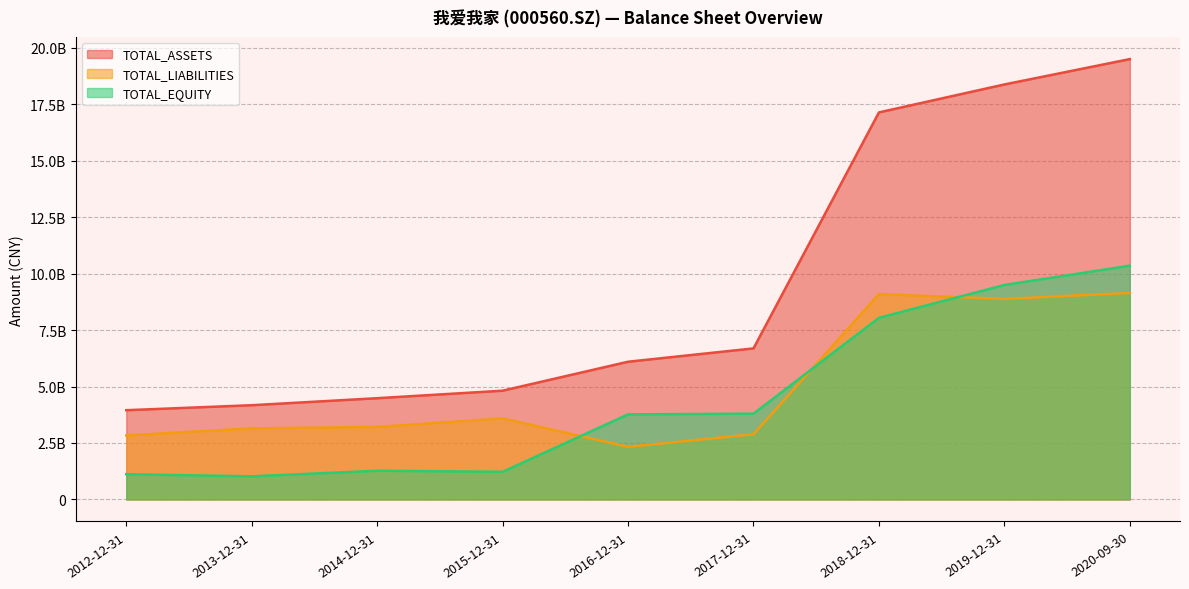

True or false: TOTAL_EQUITY and TOTAL_LIABILITIES intersect in this chart.

True